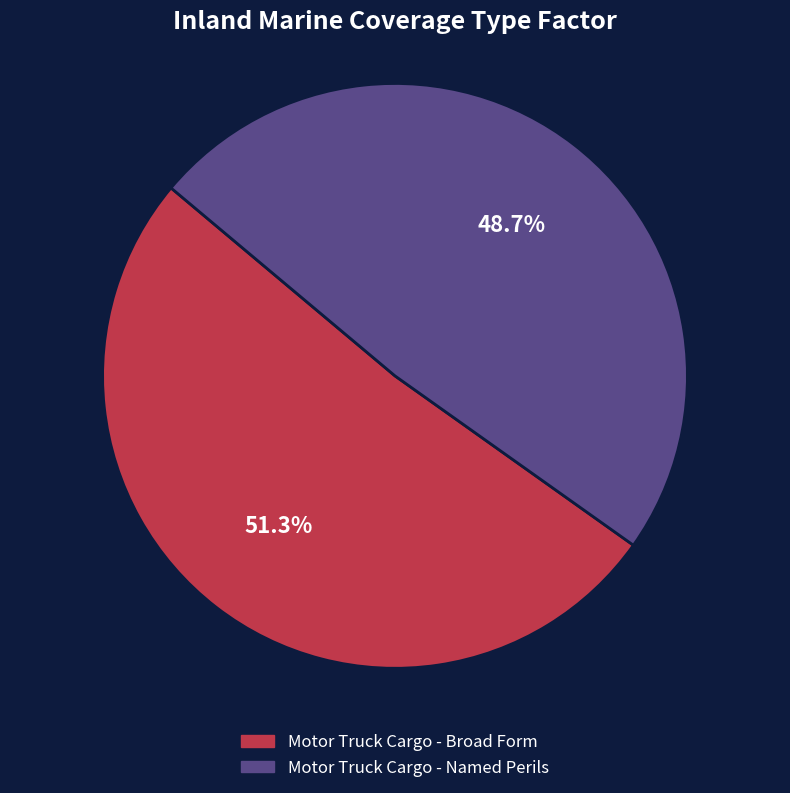

Between Motor Truck Cargo - Broad Form and Motor Truck Cargo - Named Perils, which is larger?

Motor Truck Cargo - Broad Form